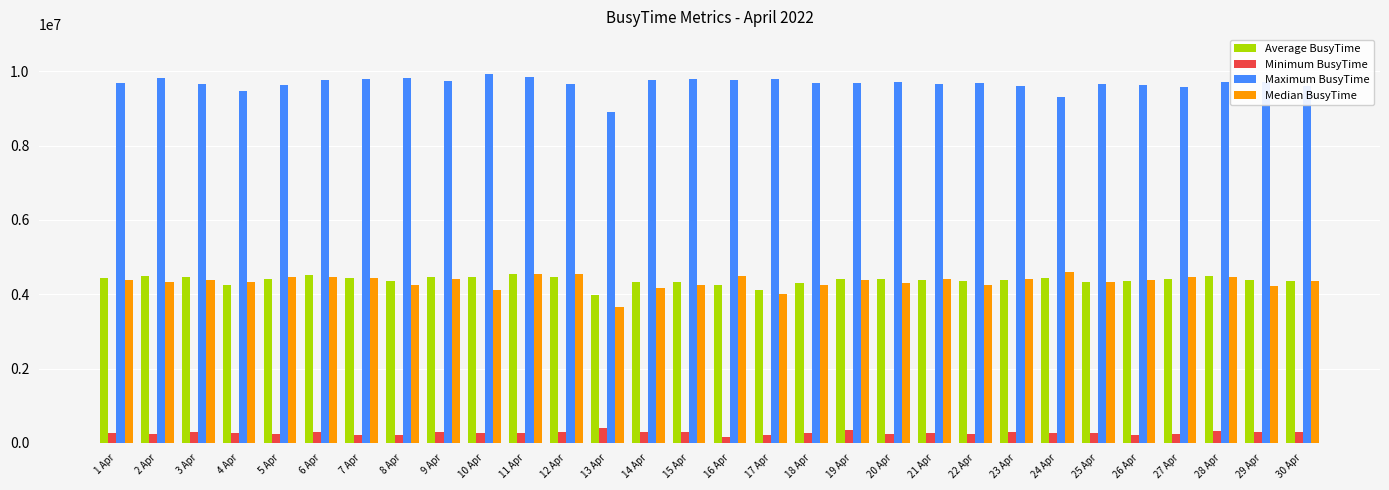

What is the sum of the Maximum BusyTime values at 30 Apr and 28 Apr?

19332563.2